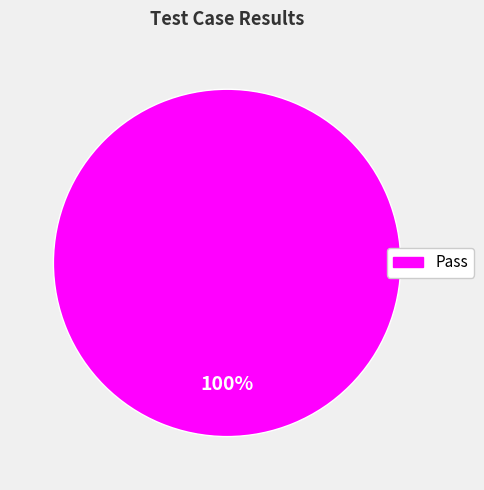

Is there a majority slice in this chart?

Yes